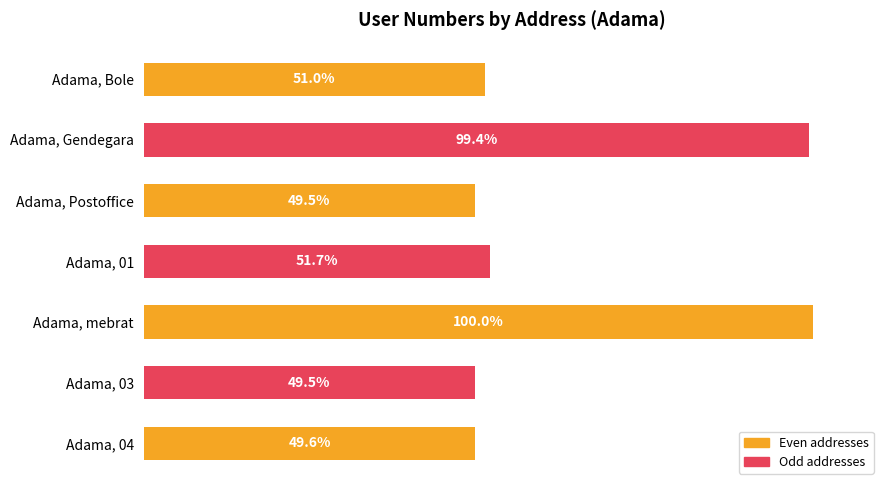

Where is the data nearest to the value 74?

Adama, 01